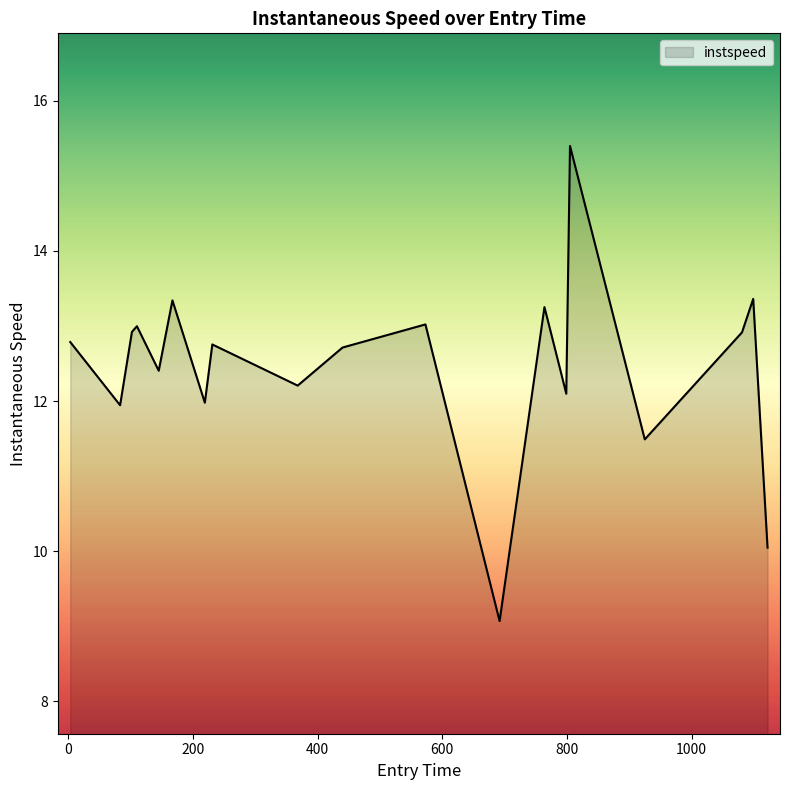

What is the smallest value displayed?

9.1